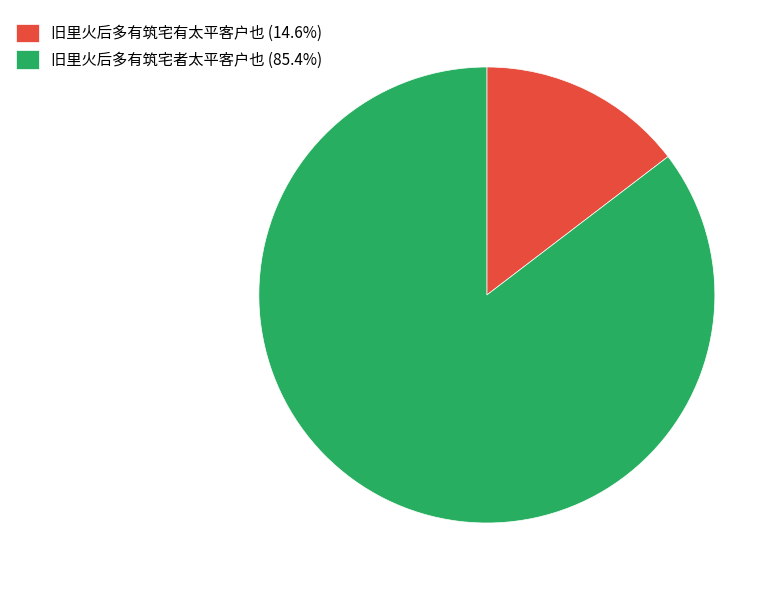

Which category accounts for the majority?

旧里火后多有筑宅者太平客户也